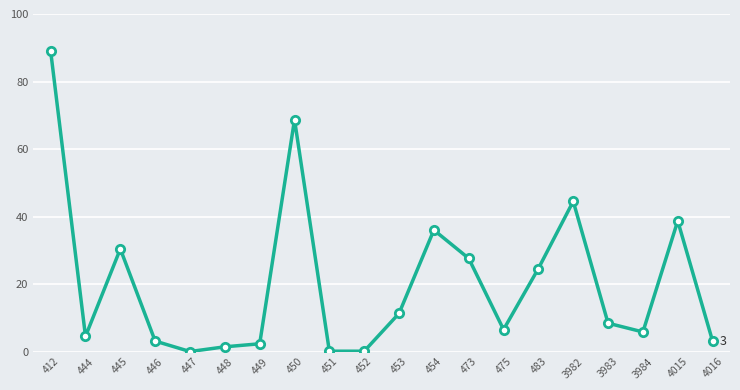

The value at 4015 is 38.7. True or false?

True